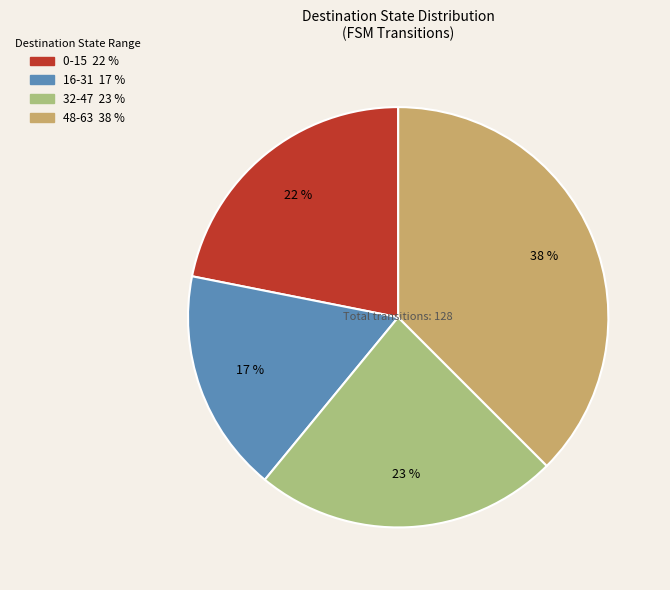

Is there a majority slice in this chart?

No